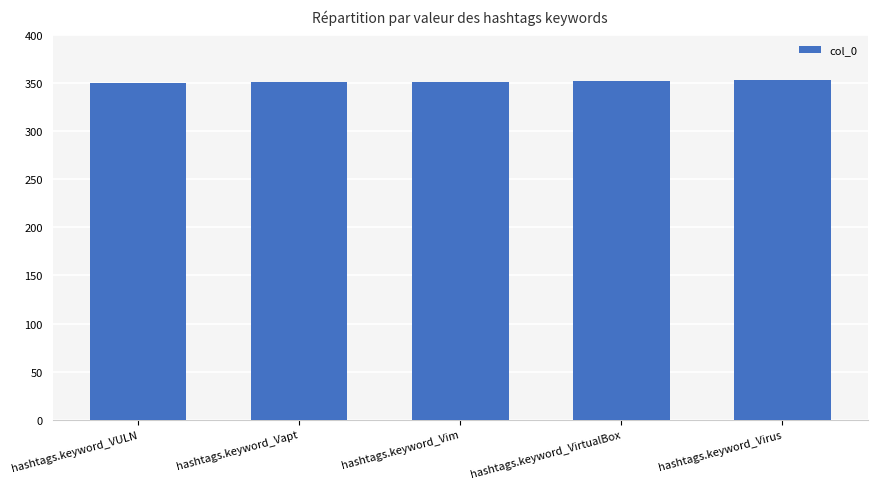

The chart shows a value of 352 at hashtags.keyword_Vim. True or false?

True